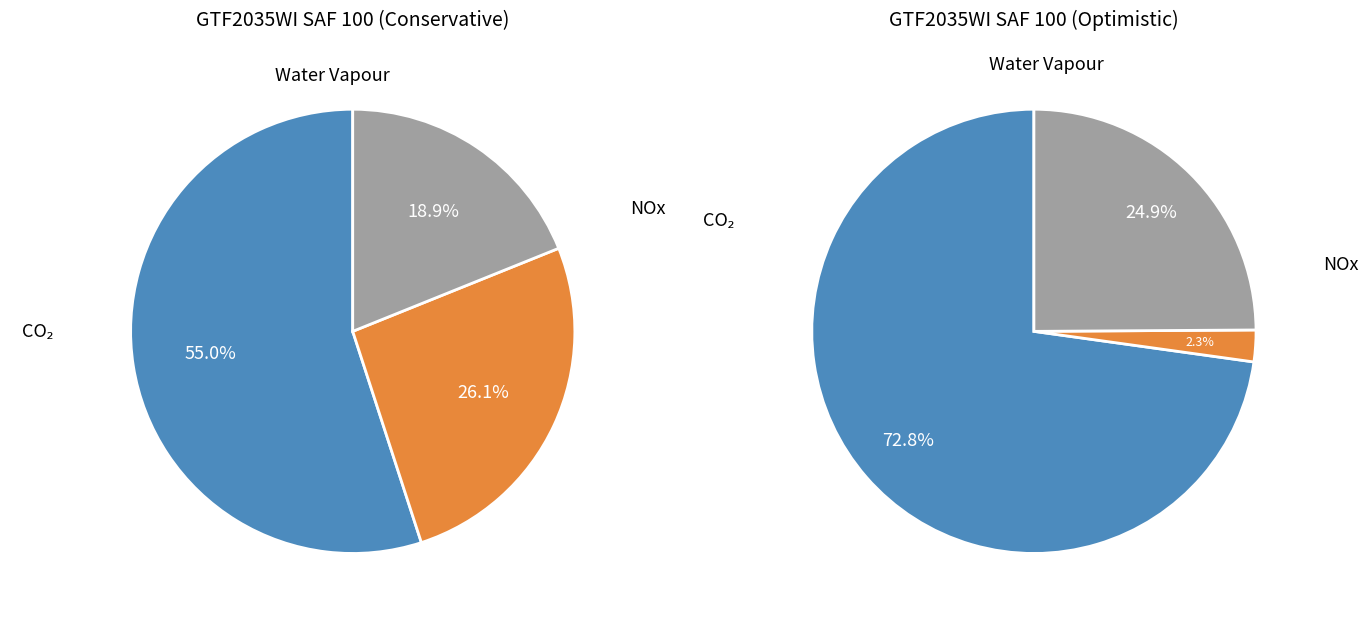

Does 7 represent more than half of the total?

No